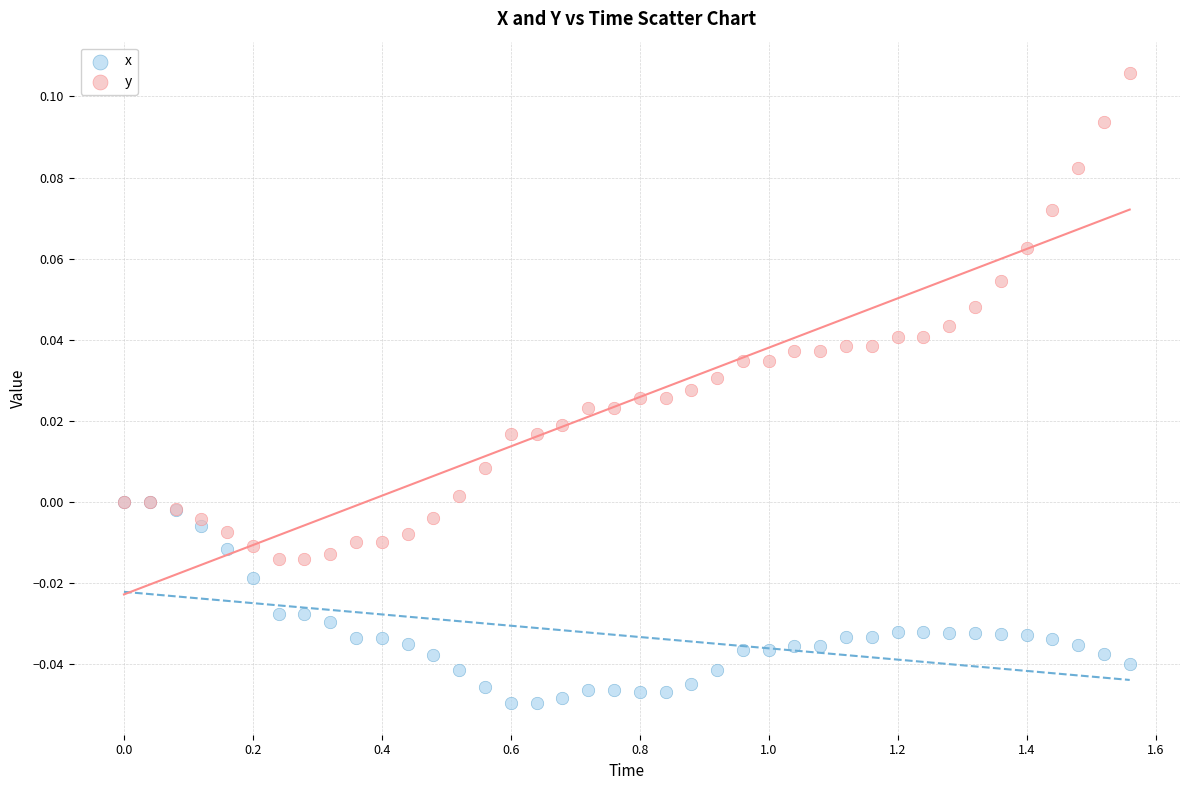

What are all the series names shown in the legend?

x, y